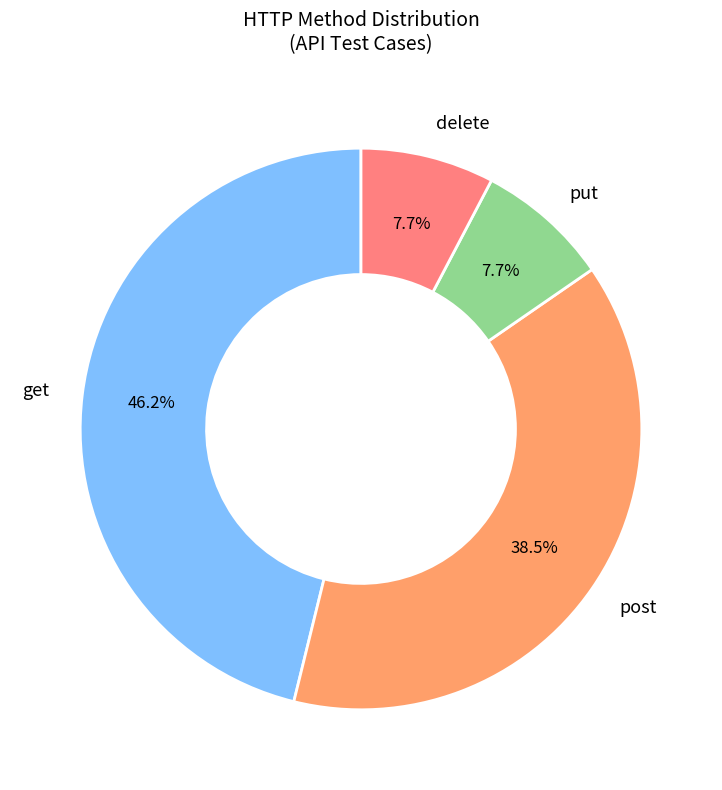

What is the ratio of the value at get to the value at delete?

6.0